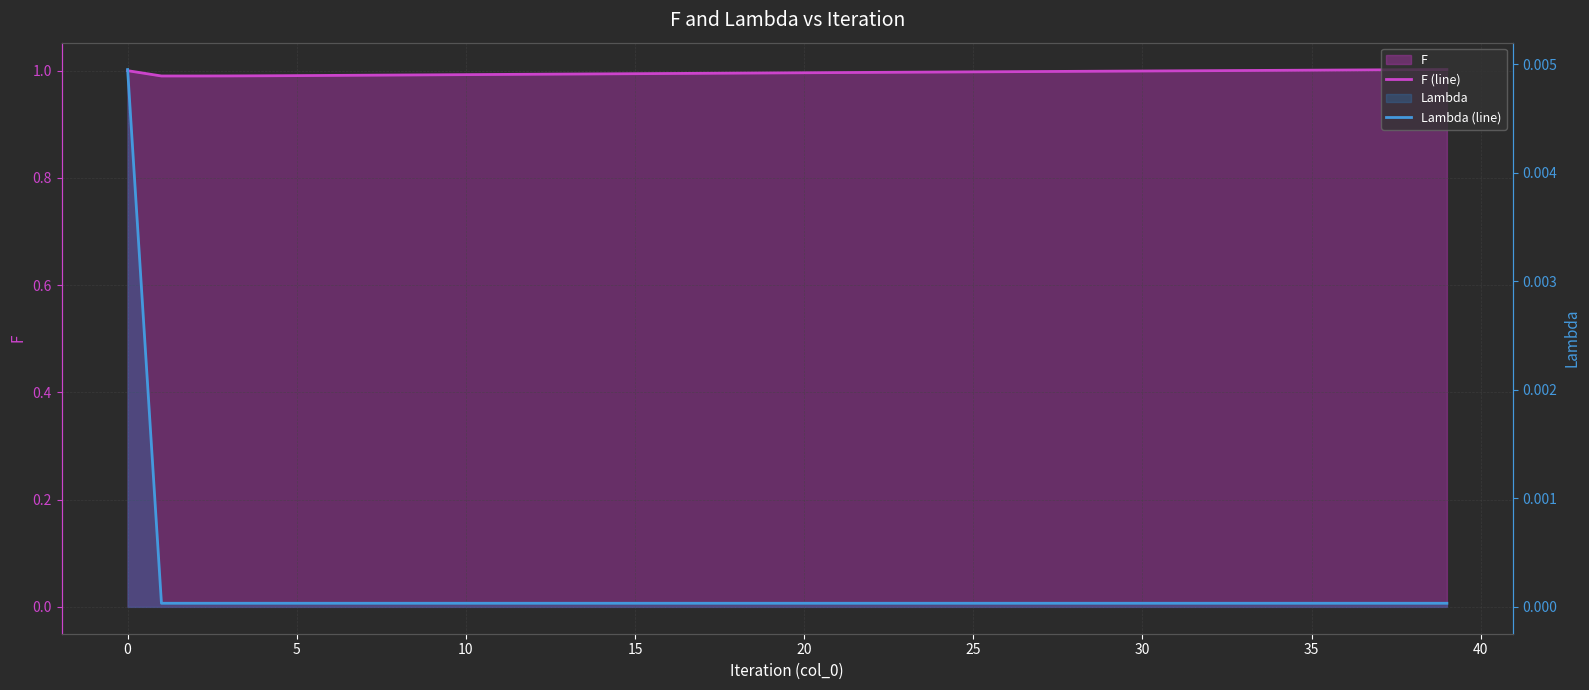

True or false: F (line) and Lambda (line) intersect in this chart.

False